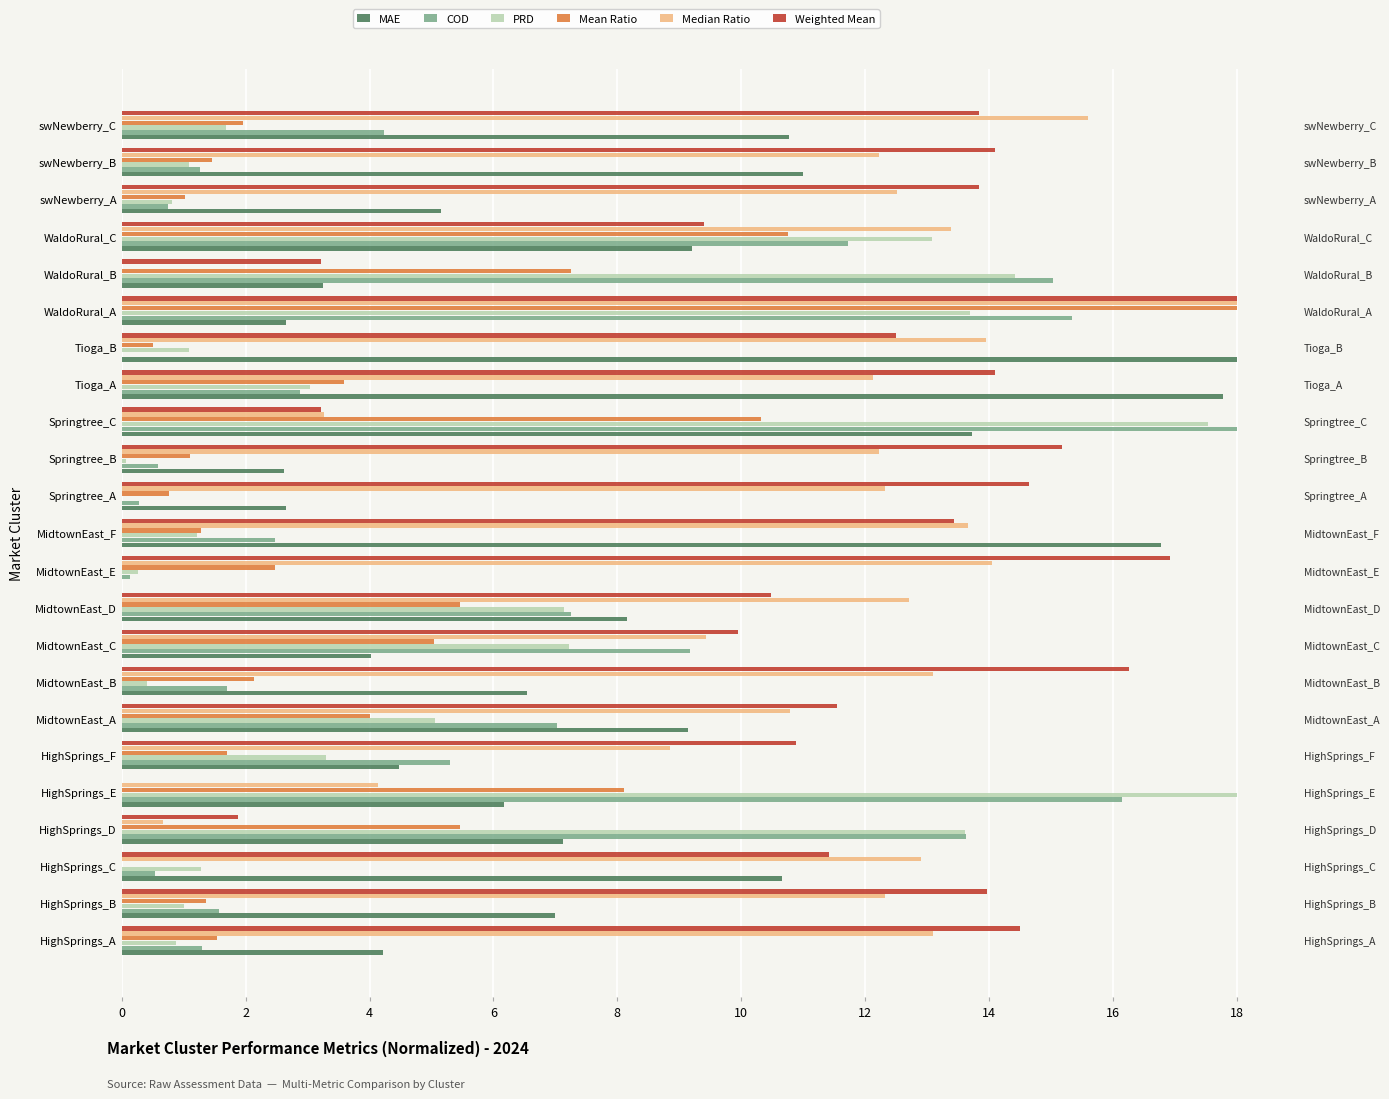

True or false: Median Ratio has a value of 19.3 at HighSprings_B.

False